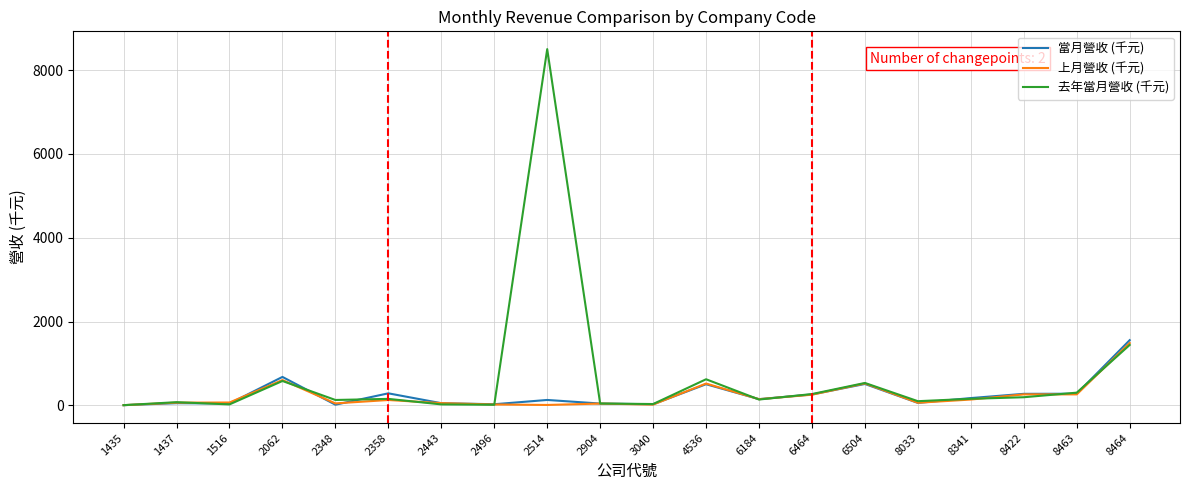

What is the approximate value of 當月營收 (千元) at 2443?

49.6